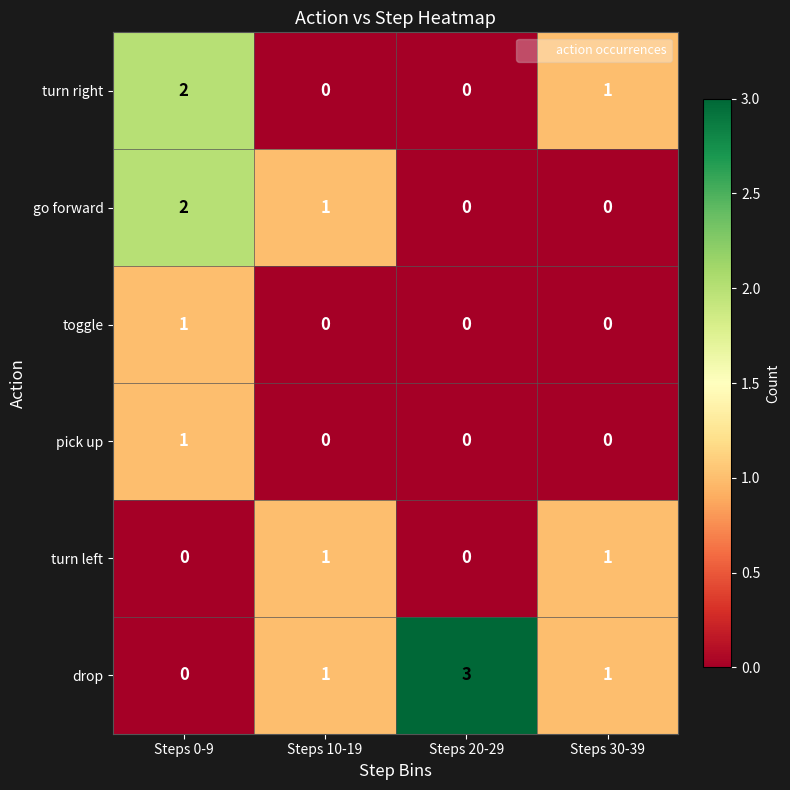

What is the total value across all series at Steps 0-9?

6